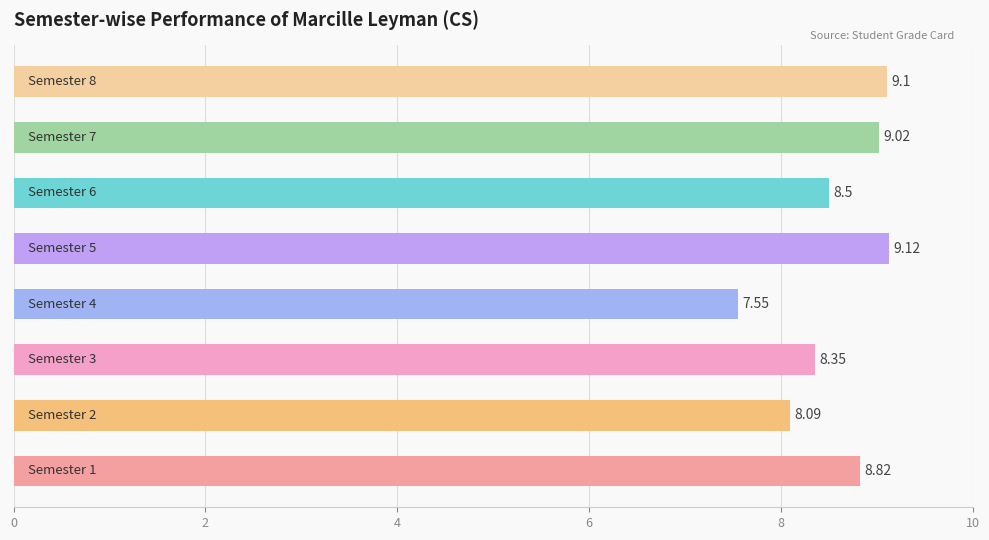

How many distinct data groups are displayed?

1